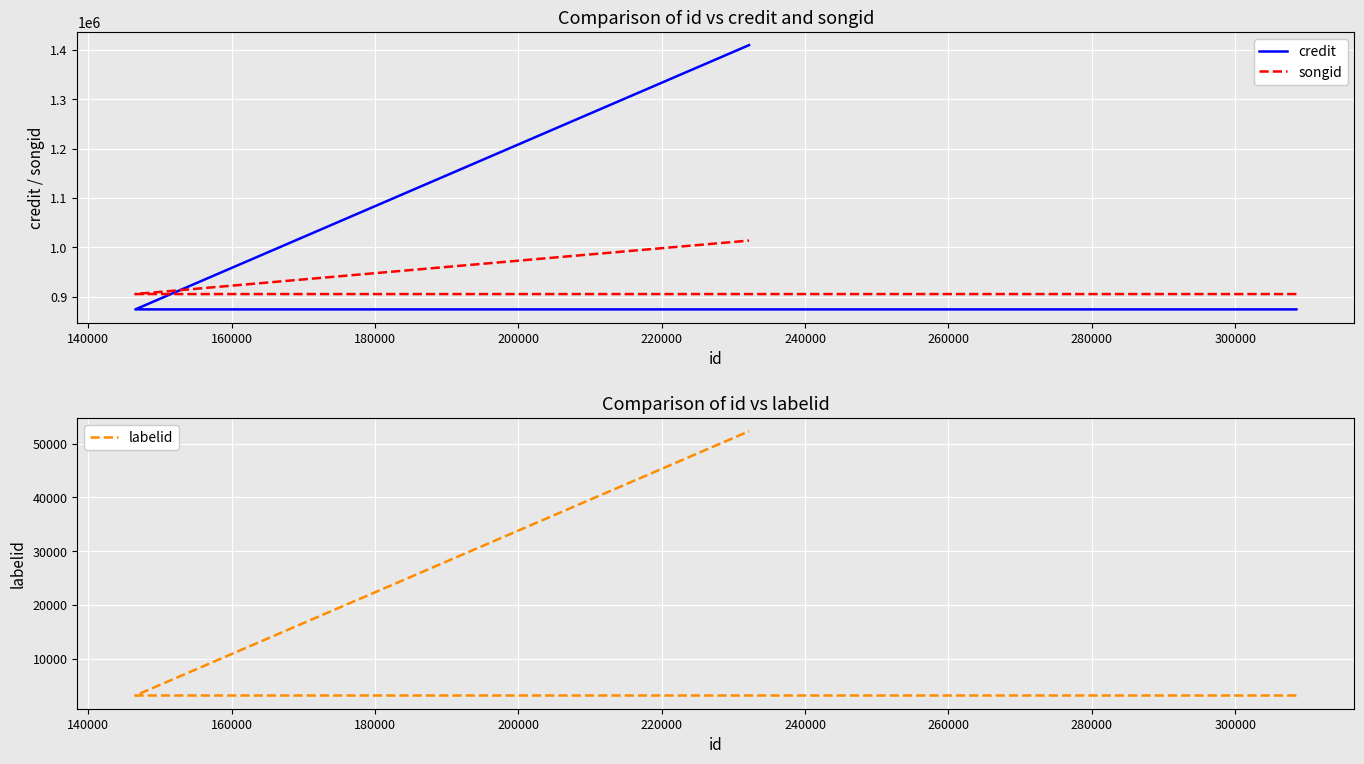

At 160000, list the series in order from smallest to largest.

labelid, songid, credit